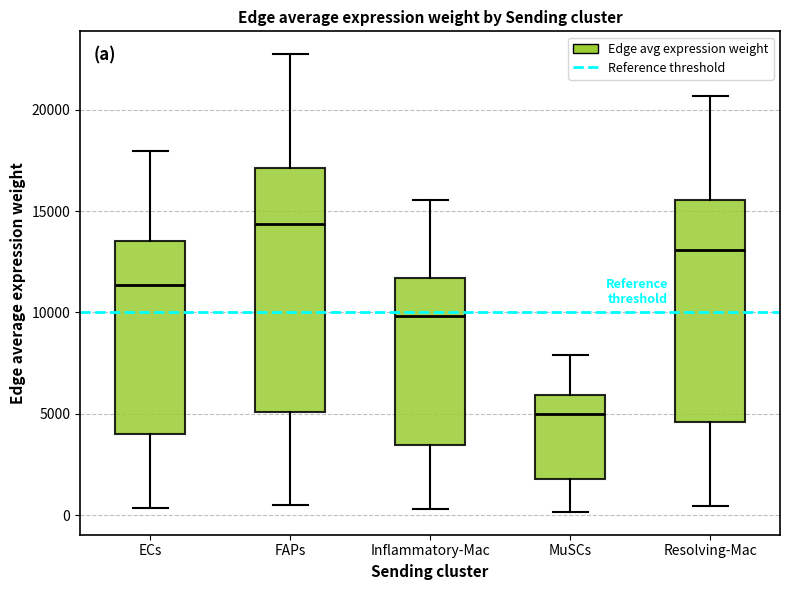

Reading left to right, transcribe this box plot: for each box, give where its median line is, the range the box spans, and where its two whiskers end, as read against the y-axis. The values are not printed on the chart, so give them approximately, as read against the axis.

ECs: median 11500, box 4000 to 13500, whiskers 500 to 18000
FAPs: median 14500, box 5000 to 17000, whiskers 500 to 22500
Inflammatory-Mac: median 10000, box 3500 to 11500, whiskers 500 to 15500
MuSCs: median 5000, box 2000 to 6000, whiskers 0 to 8000
Resolving-Mac: median 13000, box 4500 to 15500, whiskers 500 to 20500